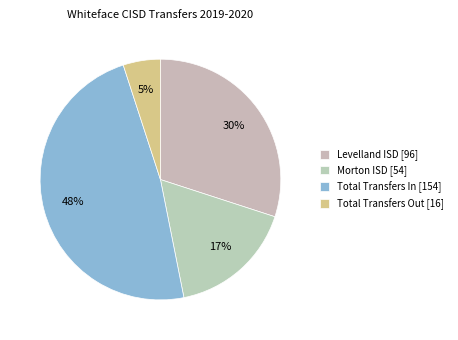

What is the total percentage of Morton ISD and Total Transfers In?

65.0%